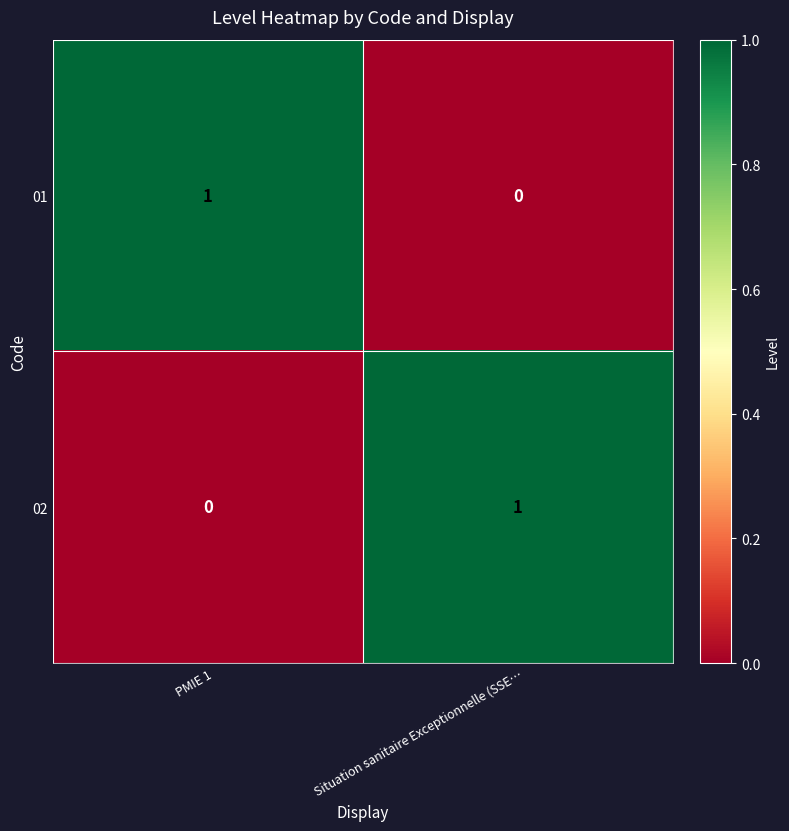

The 01 series shows 1 at PMIE 1. True or false?

True